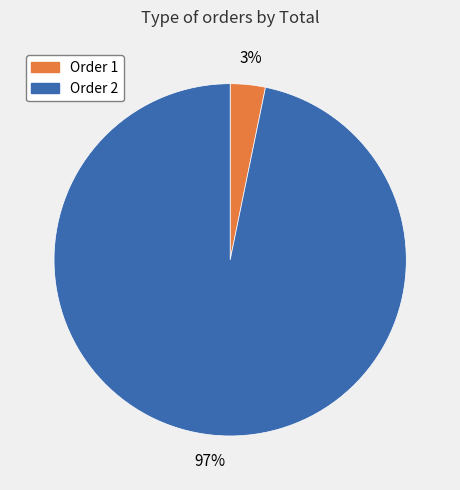

Which category has the smallest portion of the pie?

Order 1